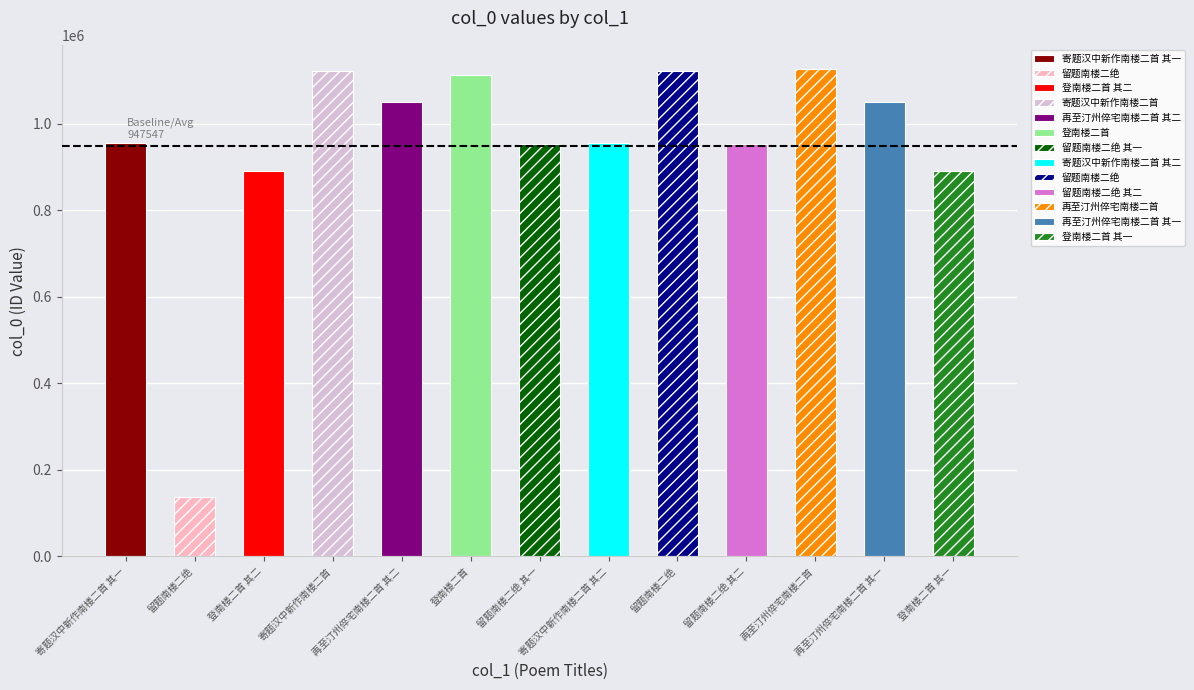

Count the number of data series in this chart.

1